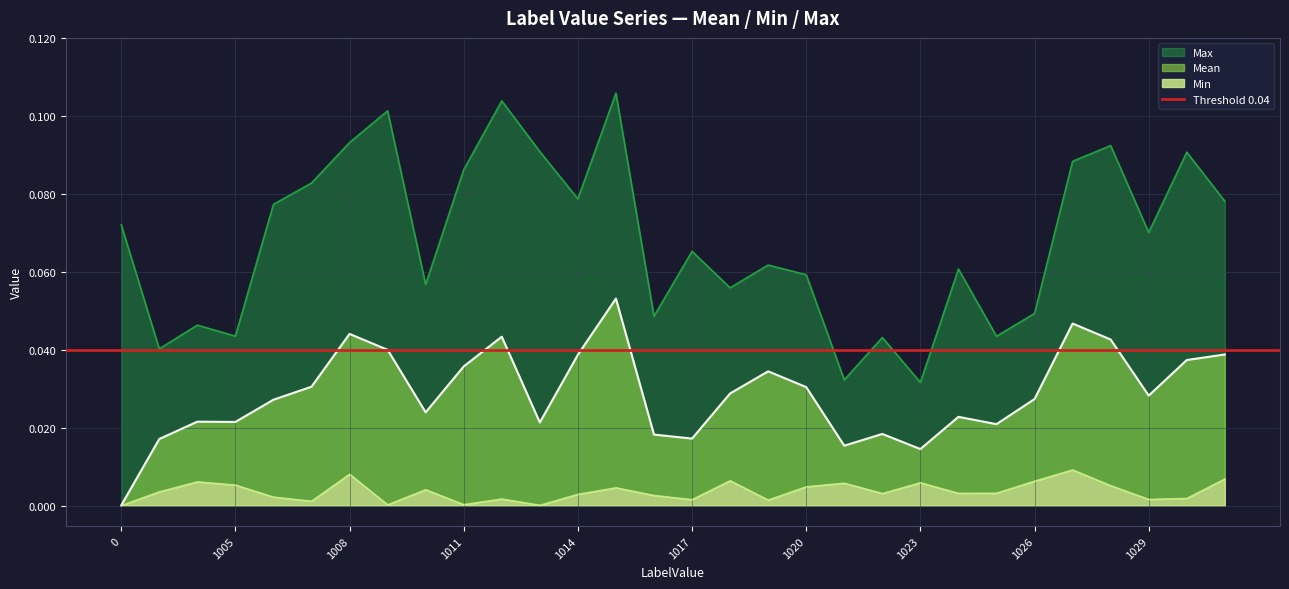

At how many categories does at least one series exceed 0?

30